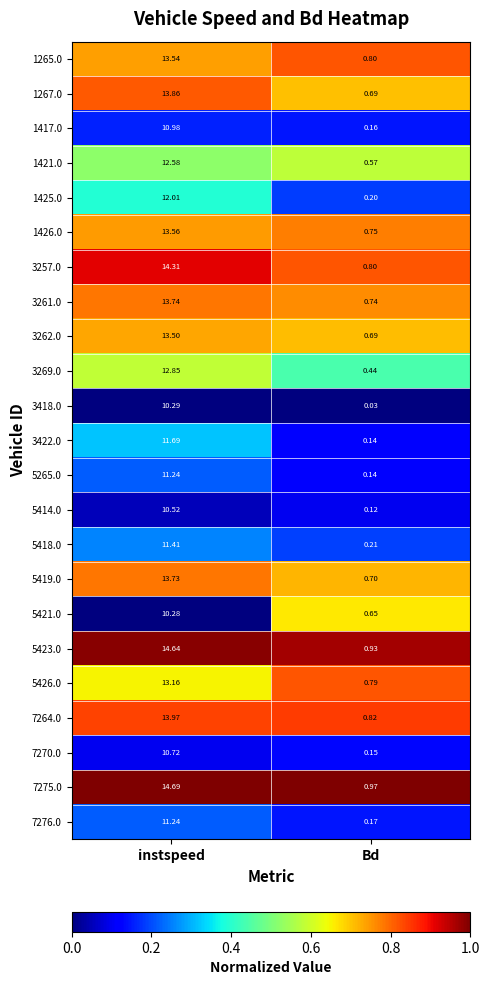

Rank the categories by 3257.0 value from lowest to highest.

Bd, instspeed